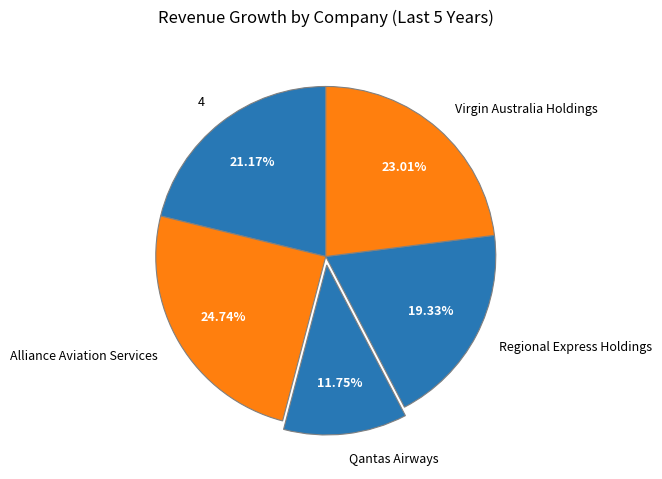

True or false: 4 accounts for 21% of the total.

True